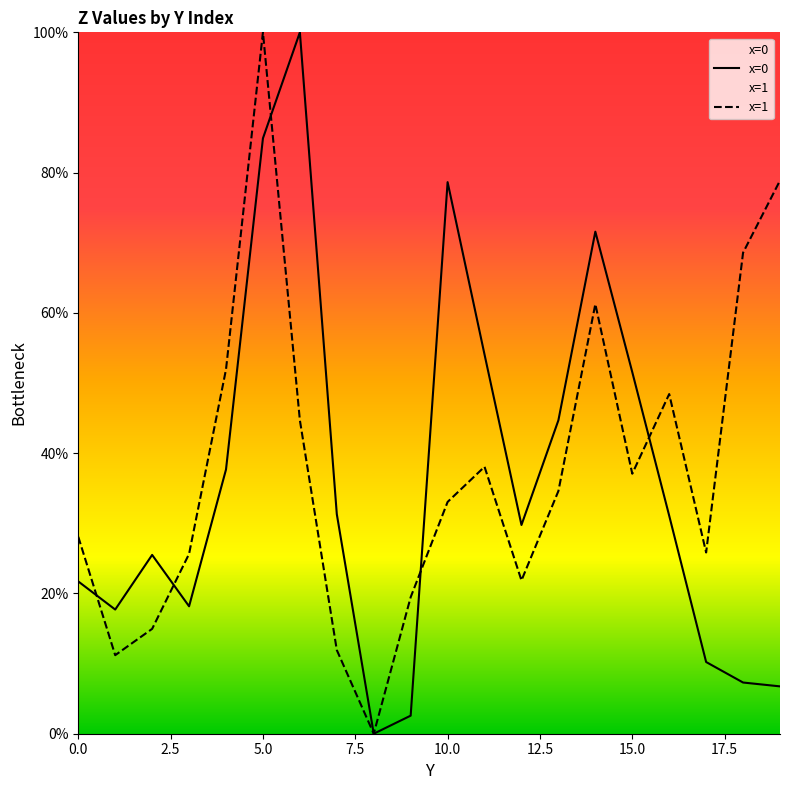

After their last crossing, which series has the higher values: z or z_1?

z_1